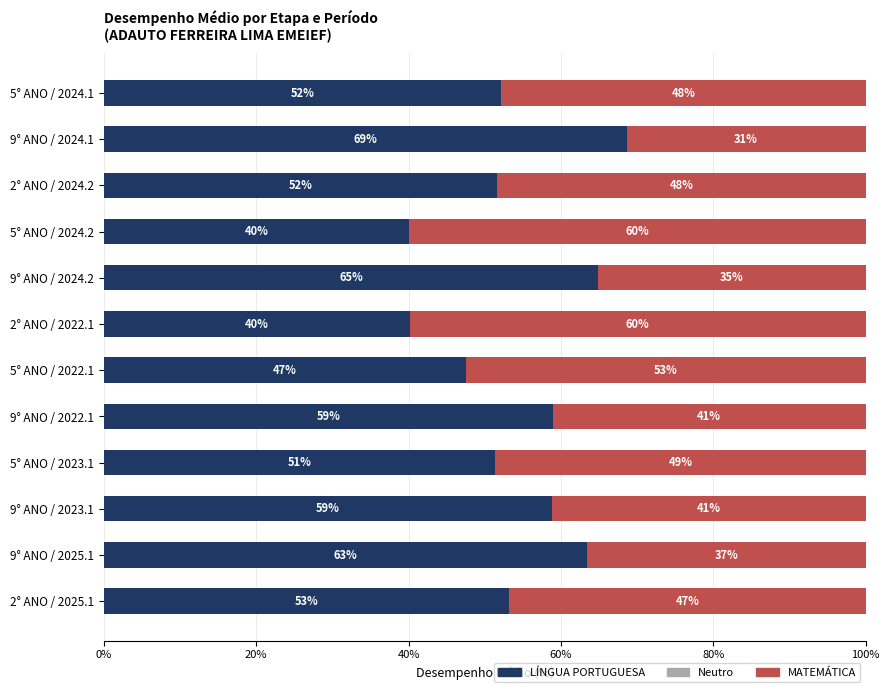

Where is LÍNGUA PORTUGUESA nearest to the value 54?

2° ANO / 2025.1